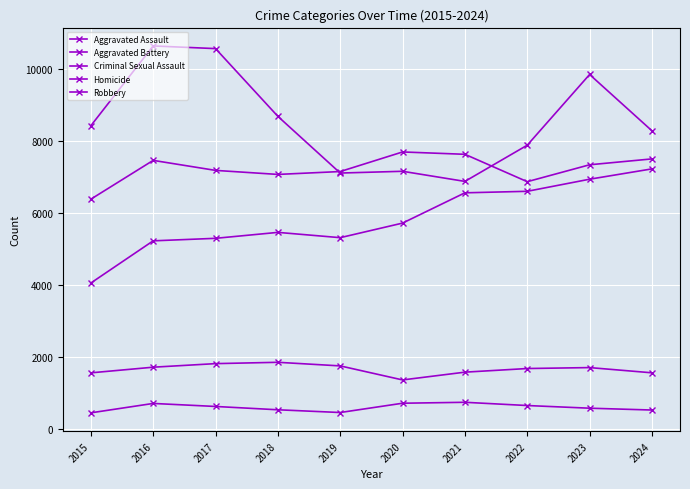

Does the chart have visible grid lines?

Yes